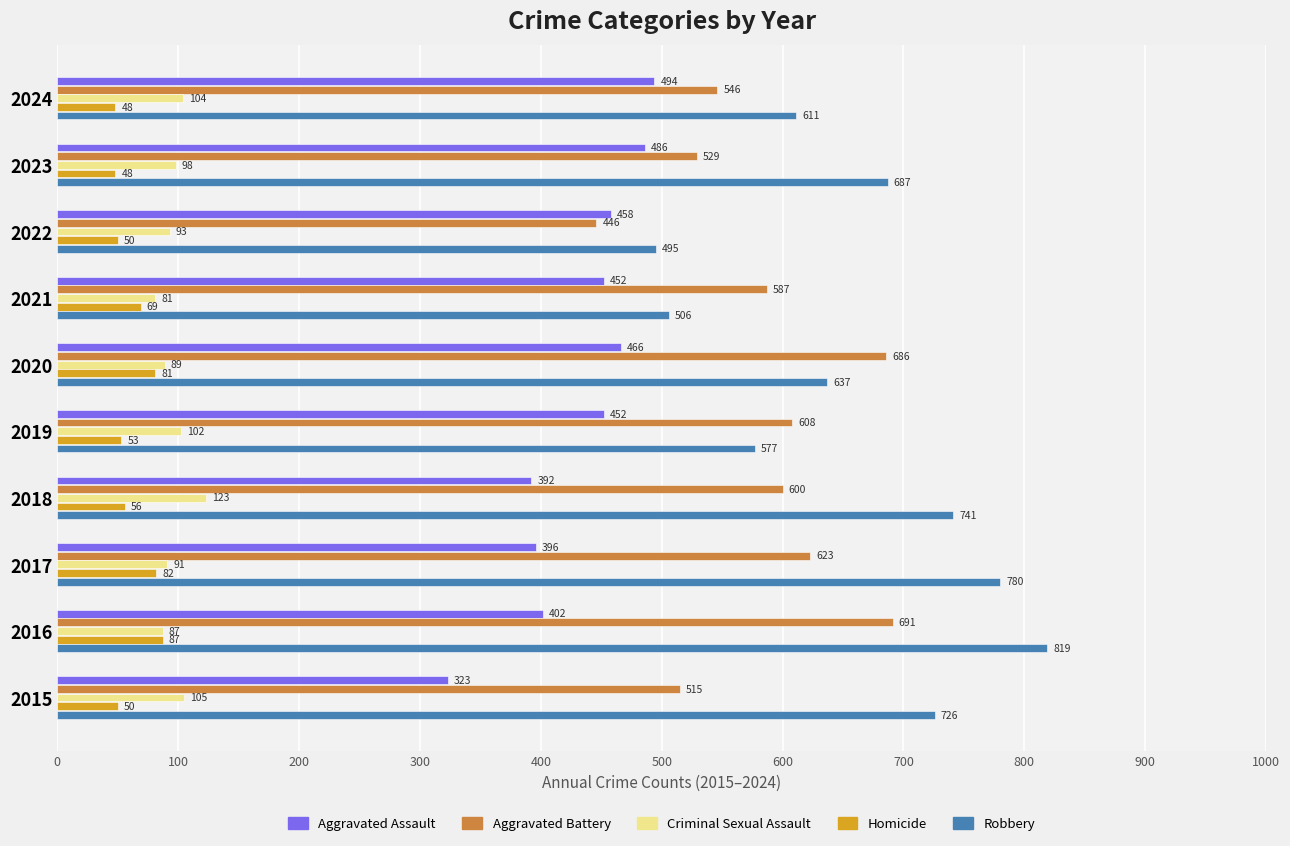

What are all the series names shown in the legend?

Aggravated Assault, Aggravated Battery, Criminal Sexual Assault, Homicide, Robbery